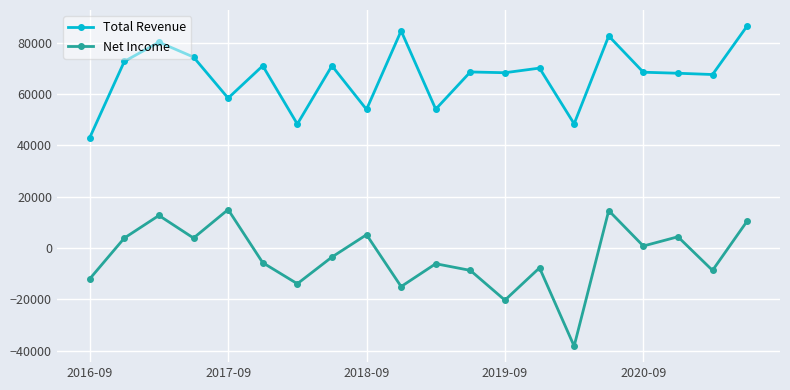

What is the smallest value displayed?

-38200